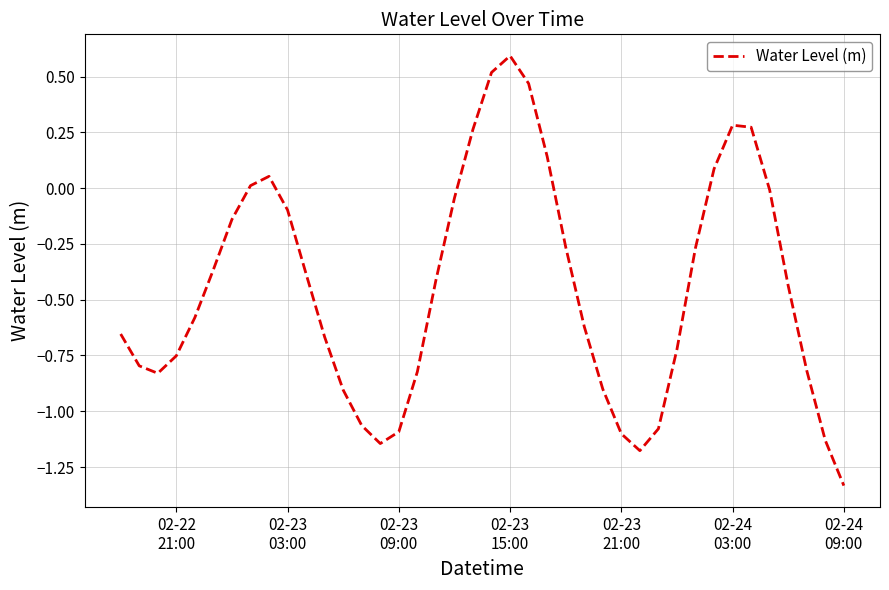

What is the difference between the maximum and minimum values?

1.9